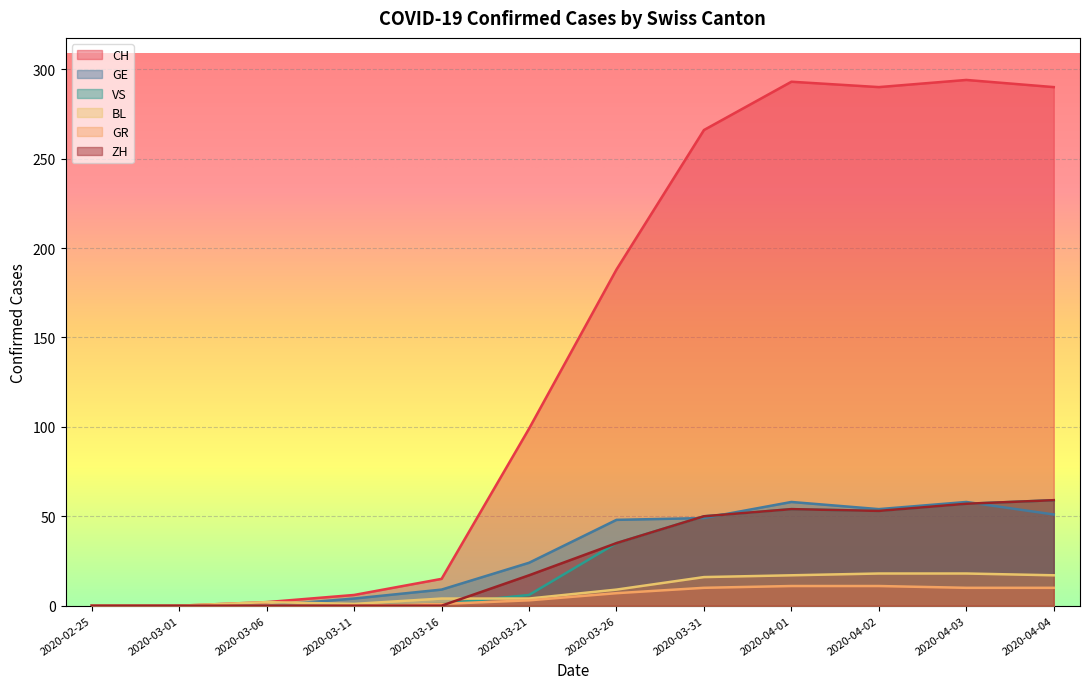

What is the spread (max minus min) of values at 2020-04-04?

280